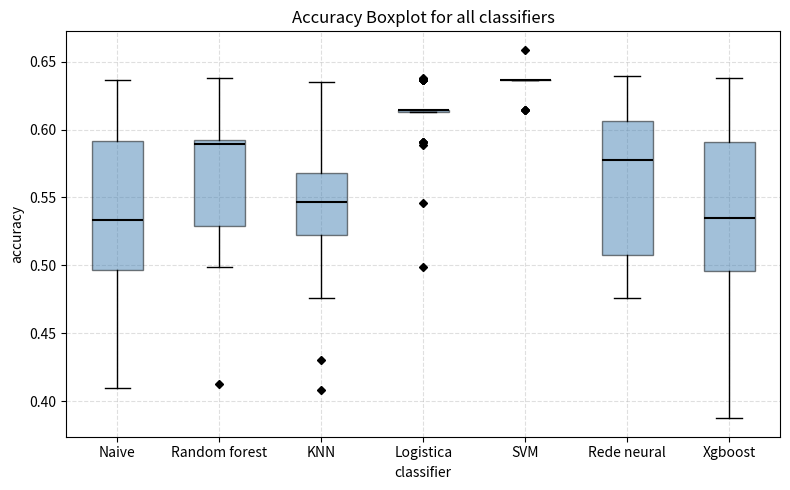

Reading left to right, read every box against the y-axis: the position of its median line, the range the box covers, and the ends of its whiskers. The values are not printed on the chart, so give them approximately, as read against the axis.

Naive: median 0.535, box 0.495 to 0.590, whiskers 0.410 to 0.635
Random forest: median 0.590 (just below the box's upper edge), box 0.530 to 0.590, whiskers 0.500 to 0.640
KNN: median 0.545, box 0.525 to 0.570, whiskers 0.475 to 0.635
Logistica: box collapsed to a line at 0.615, whiskers 0.615 to 0.615
SVM: box collapsed to a line at 0.635, whiskers 0.635 to 0.635
Rede neural: median 0.580, box 0.510 to 0.605, whiskers 0.475 to 0.640
Xgboost: median 0.535, box 0.495 to 0.590, whiskers 0.385 to 0.640